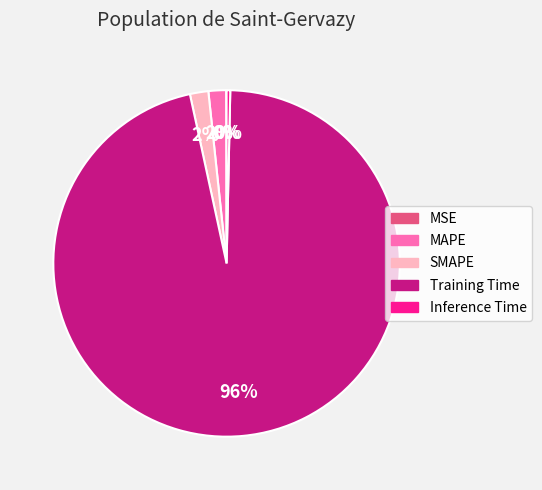

To the nearest percent, what is the combined percentage of Training Time and SMAPE?

98%